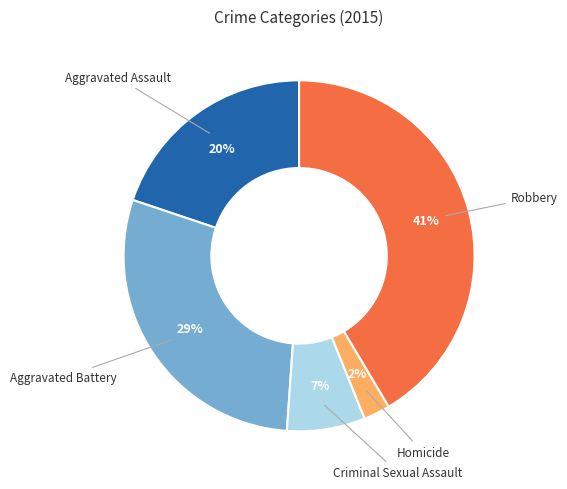

What is the ratio of the value at Aggravated Assault to the value at Robbery?

0.5